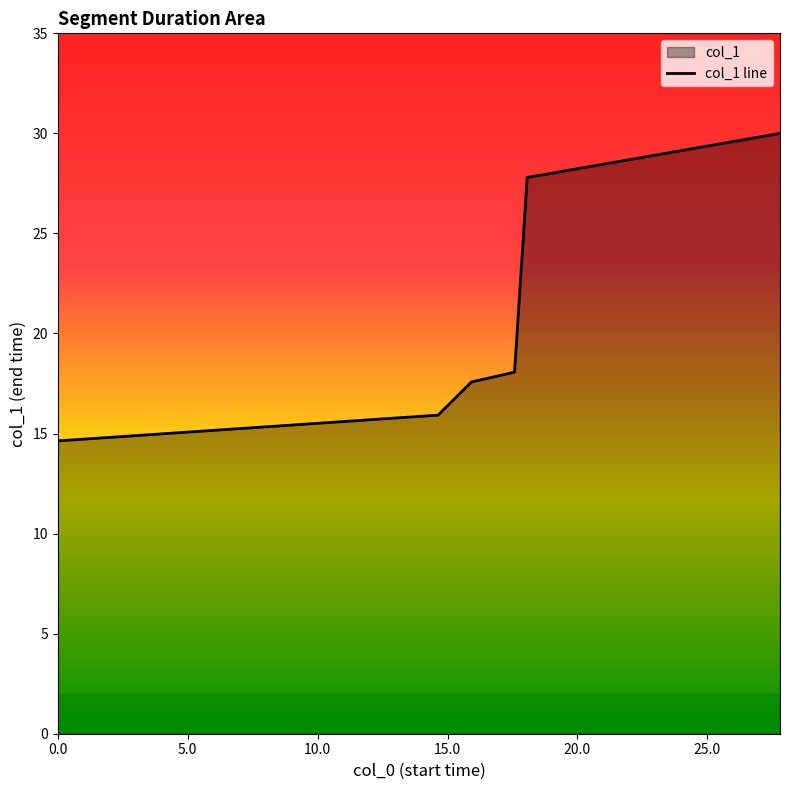

Reading right to left, list all the values displayed in this chart.

27.796=30.0	18.067=27.8	17.579=18.1	15.92=17.6	14.633=15.9	0.0=14.6